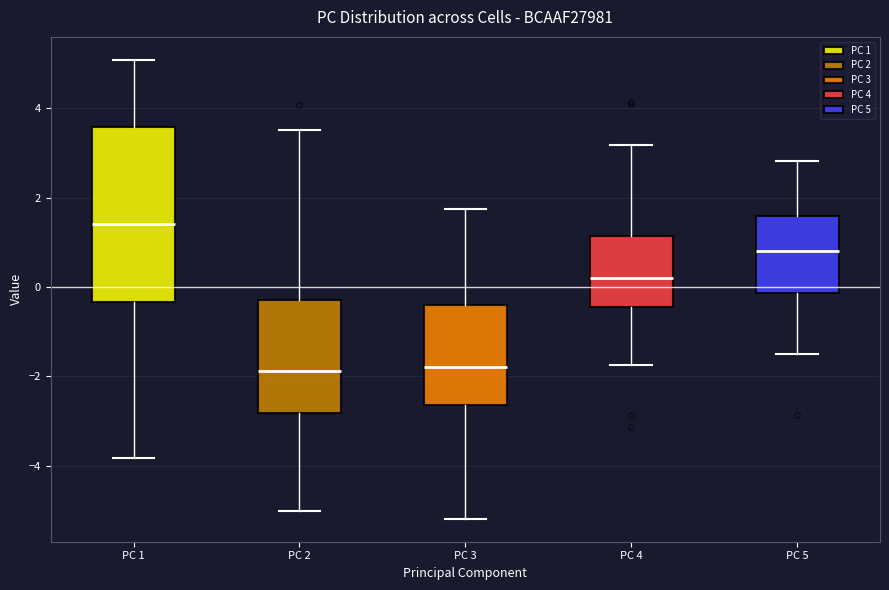

Reading left to right, transcribe this box plot: for each box, give where its median line is, the range the box spans, and where its two whiskers end, as read against the y-axis. The values are not printed on the chart, so give them approximately, as read against the axis.

PC 1: median 1.4, box -0.4 to 3.6, whiskers -3.8 to 5.0
PC 2: median -1.8, box -2.8 to -0.2, whiskers -5.0 to 3.6
PC 3: median -1.8, box -2.6 to -0.4, whiskers -5.2 to 1.8
PC 4: median 0.2, box -0.4 to 1.2, whiskers -1.8 to 3.2
PC 5: median 0.8, box -0.2 to 1.6, whiskers -1.4 to 2.8